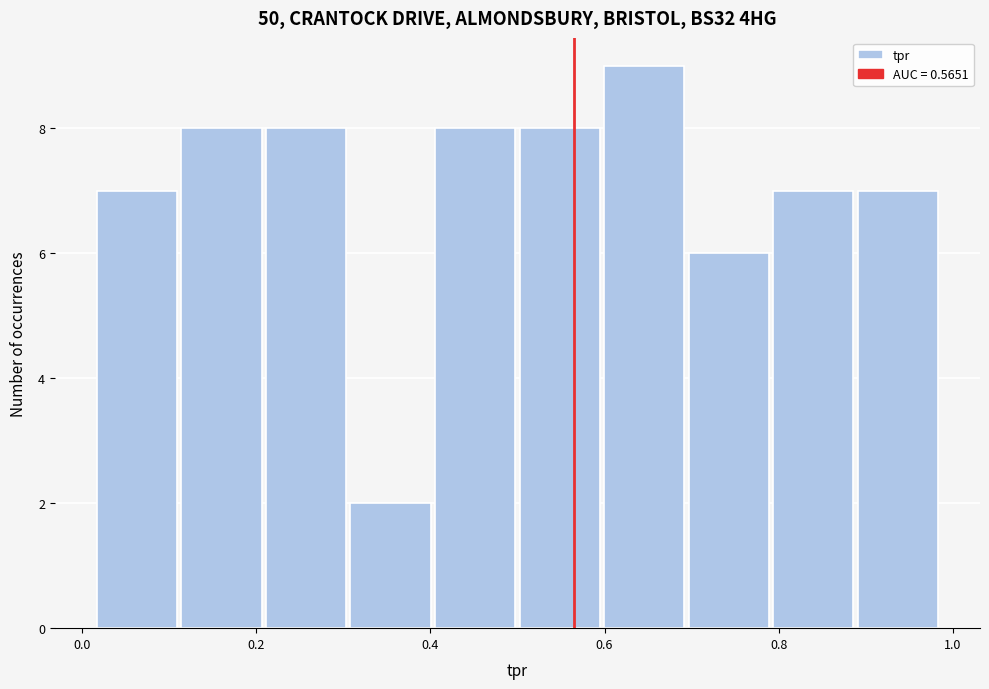

Reading left to right, list every bar in this chart as the range it spans on the x-axis followed by its height. Neither the bar edges nor the heights are printed on the chart, so give them approximately, as read against the axes.

0.02 to 0.12: 7
0.12 to 0.20: 8
0.20 to 0.30: 8
0.30 to 0.40: 2
0.40 to 0.50: 8
0.50 to 0.60: 8
0.60 to 0.70: 9
0.70 to 0.80: 6
0.80 to 0.88: 7
0.88 to 0.98: 7